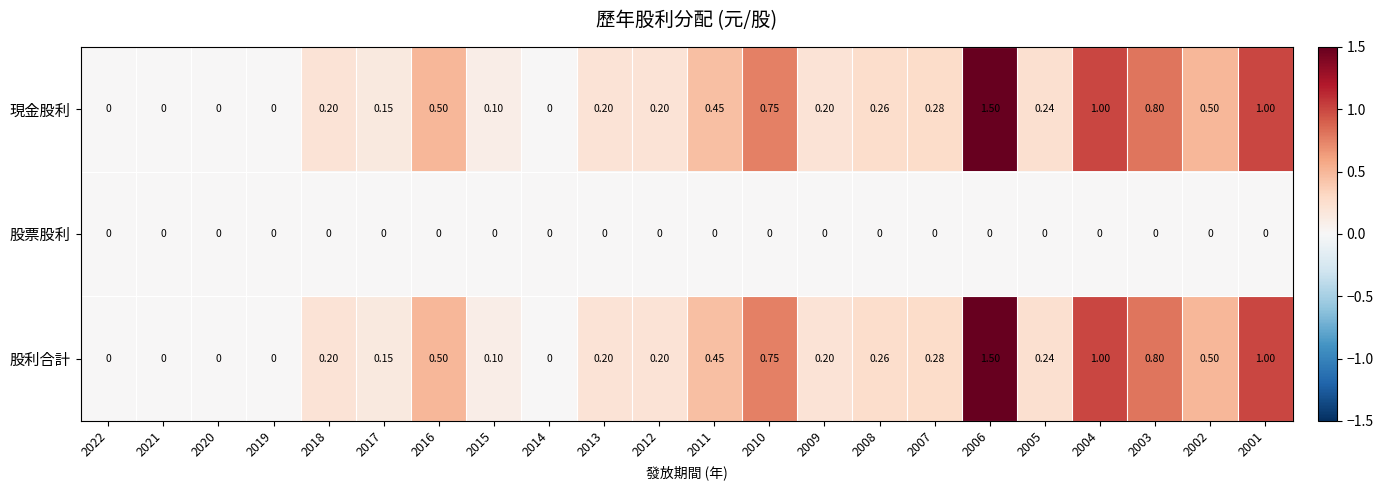

Is the value of 股票股利 at 2013 greater than the value of 現金股利 at 2013?

No